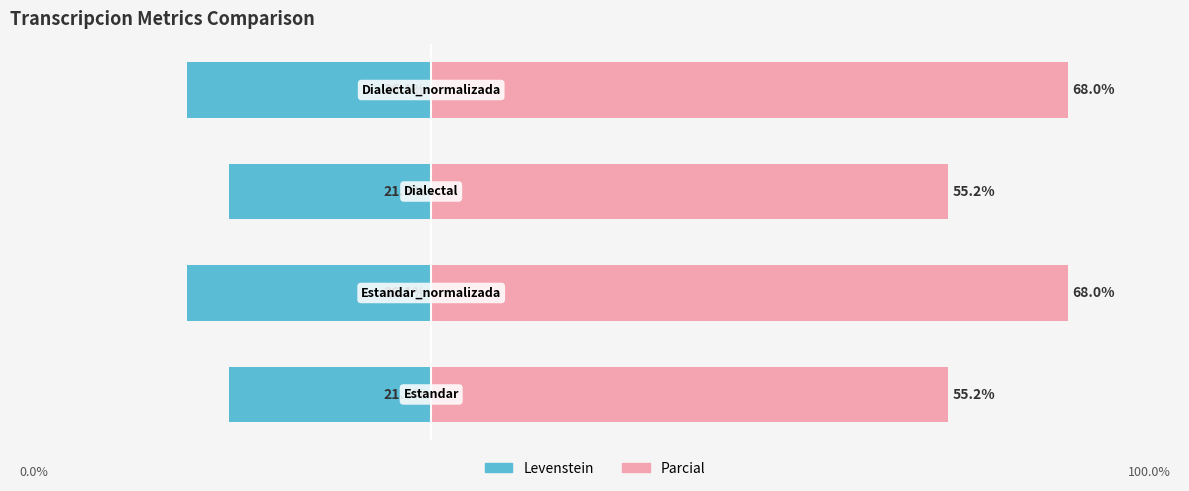

Does the chart contain stacked bars?

No